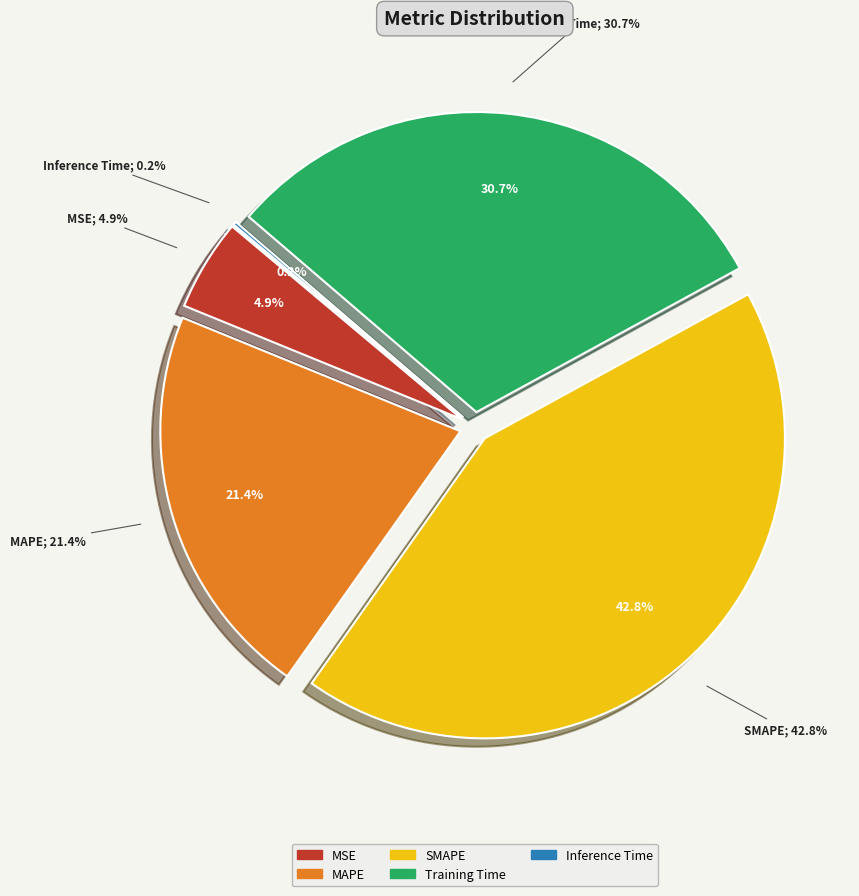

Which slice is the largest?

SMAPE